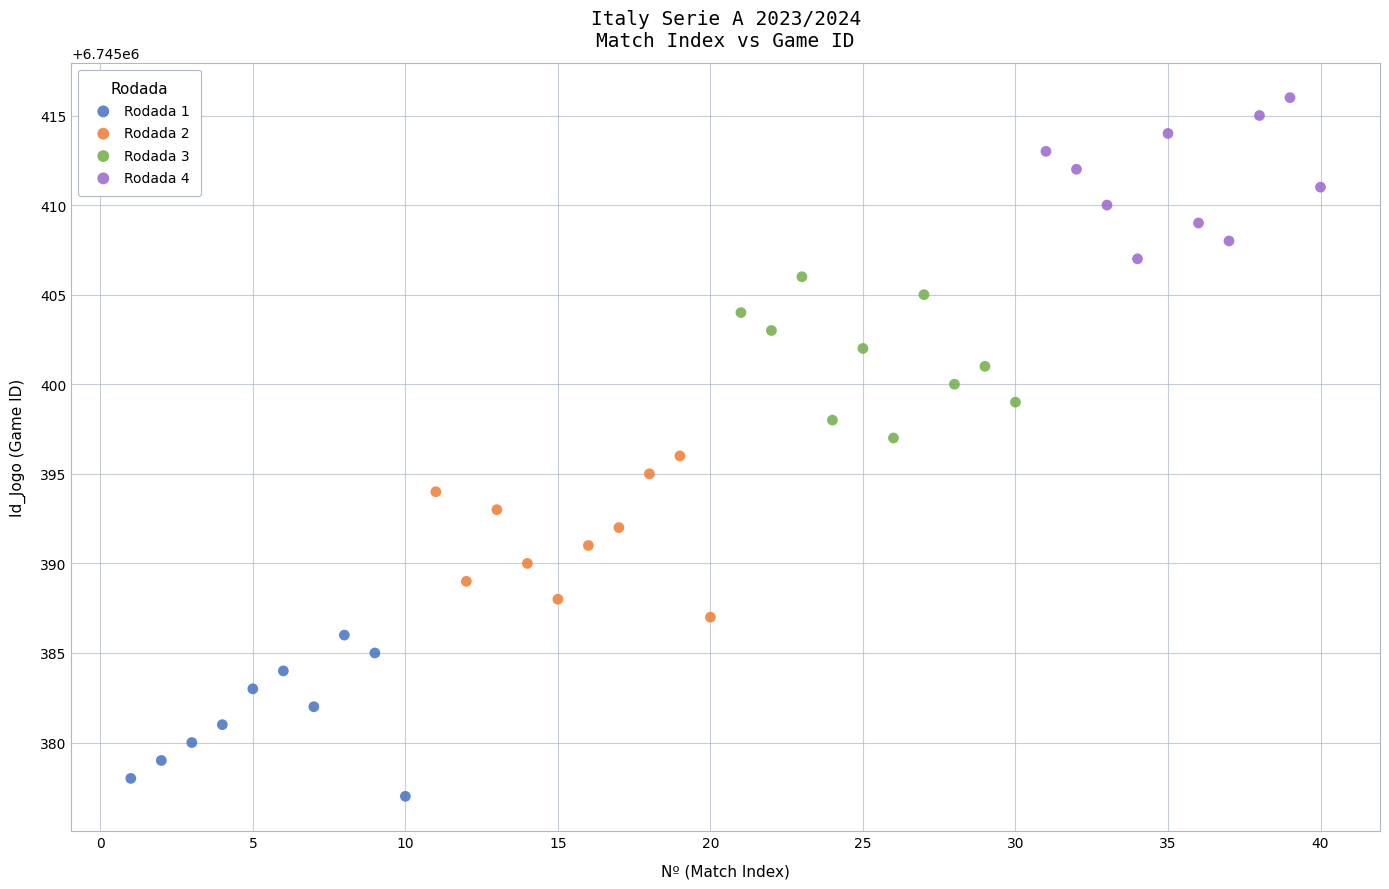

Which series contains the lowest Y value?

Rodada 1